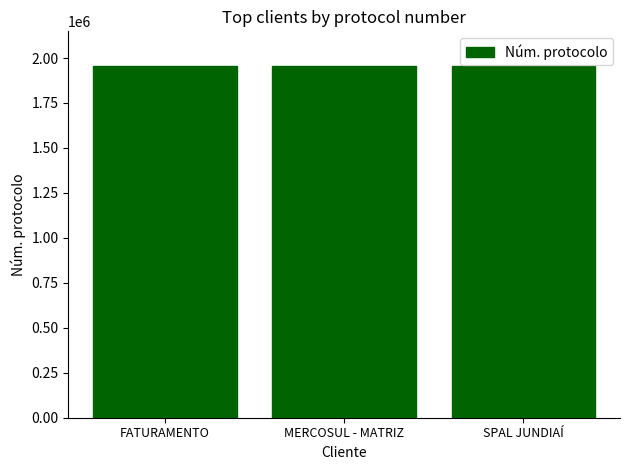

What is the label of the 1st bar from the left?

FATURAMENTO